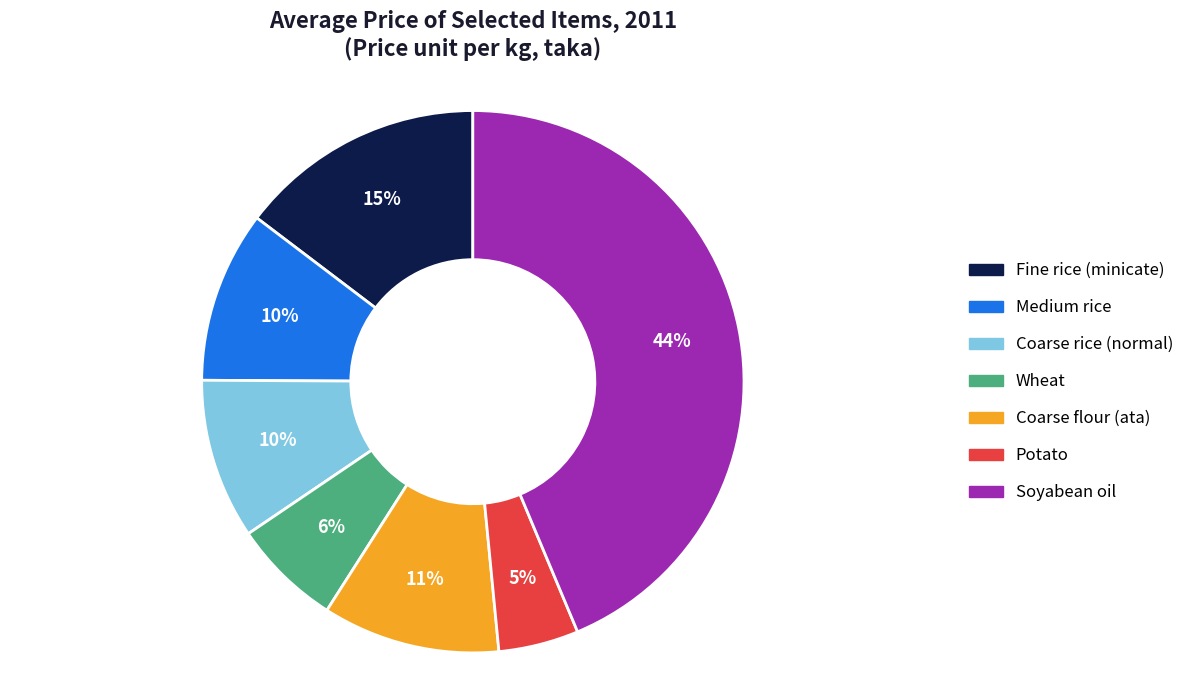

Between Coarse flour (ata) and Wheat, which is larger?

Coarse flour (ata)